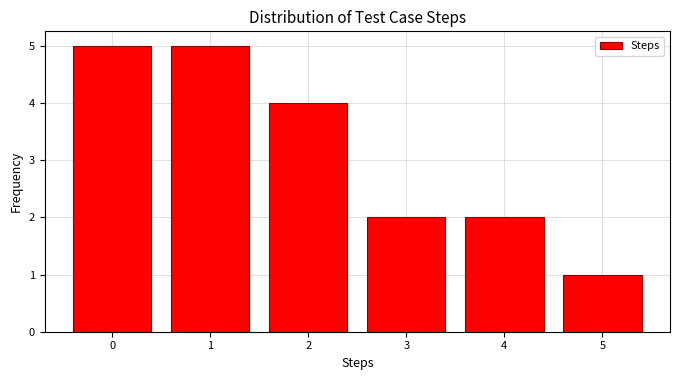

Reading left to right, list all the values displayed in this chart.

5	5	4	2	2	1